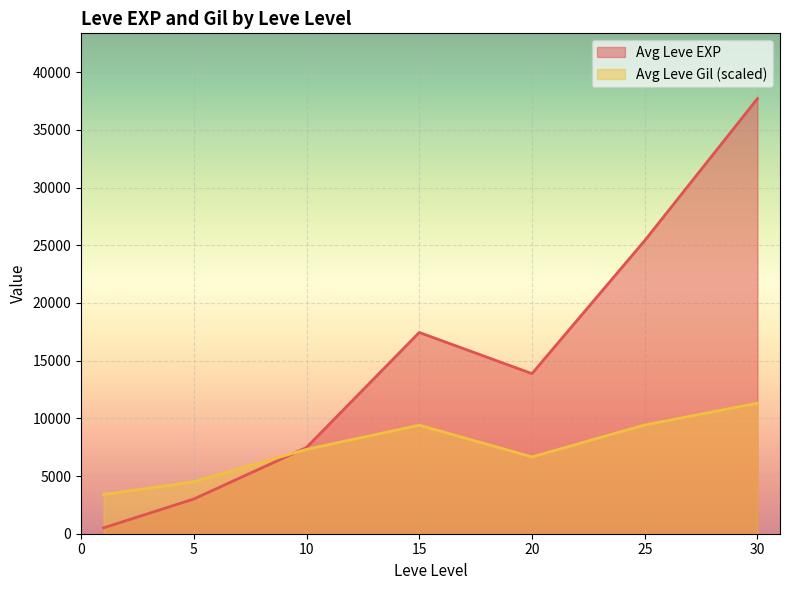

Rank the series by their maximum value, from lowest to highest.

Avg Leve Gil (scaled), Avg Leve EXP